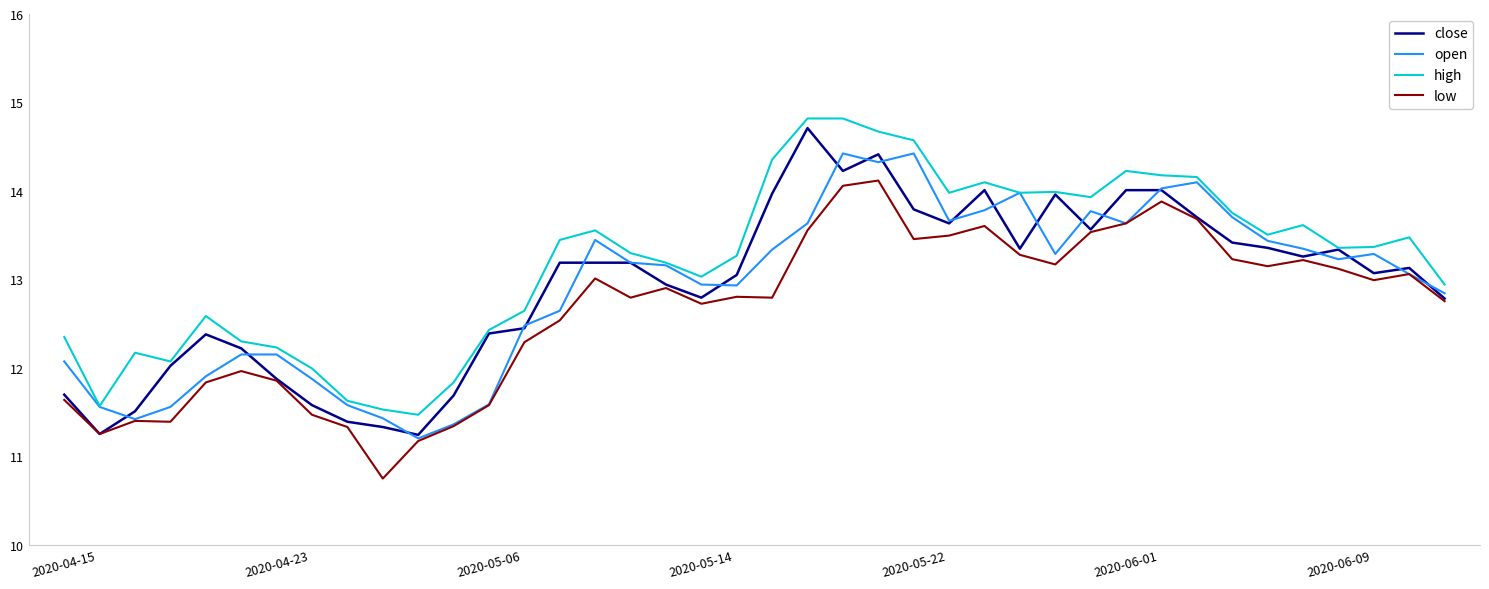

True or false: low and high cross at least once.

False